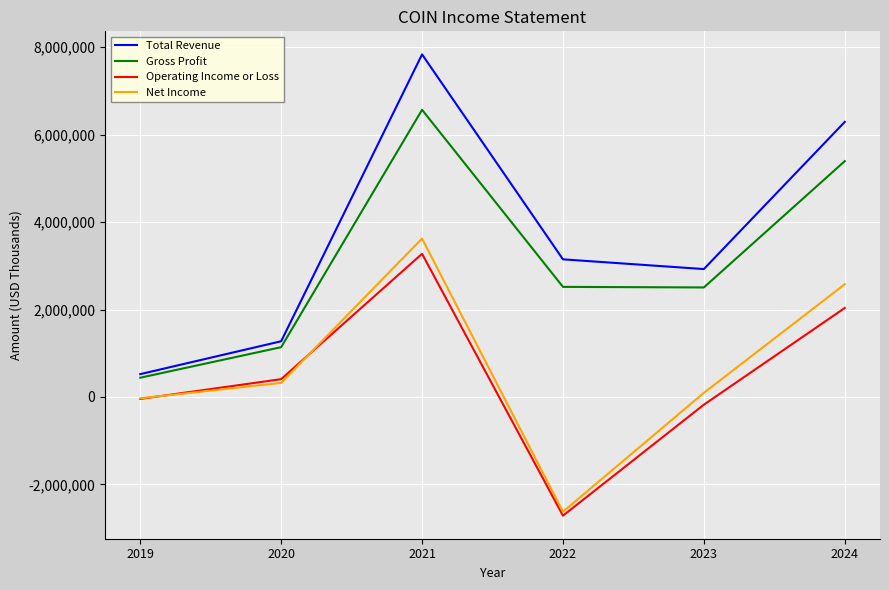

True or false: Gross Profit has more than 2 points higher than both neighbors.

False